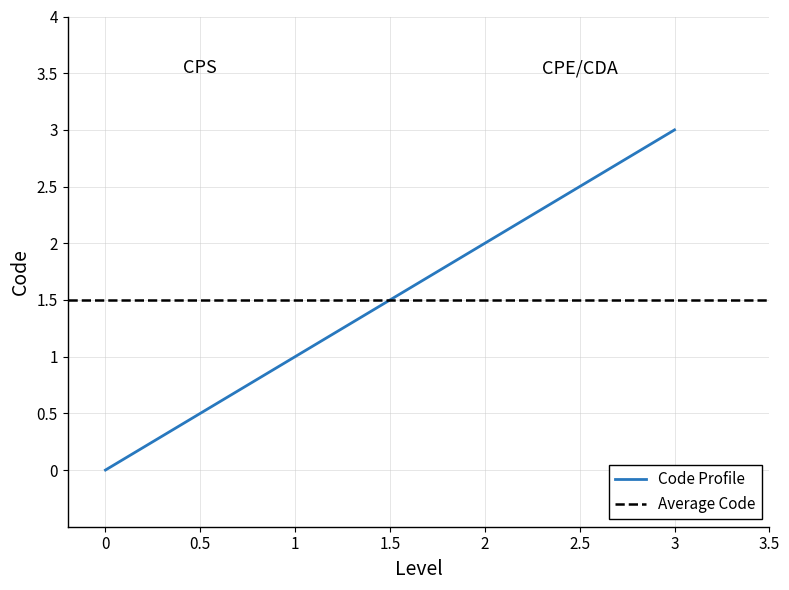

What is the ratio of the value at 2 to the value at 1?

2.0